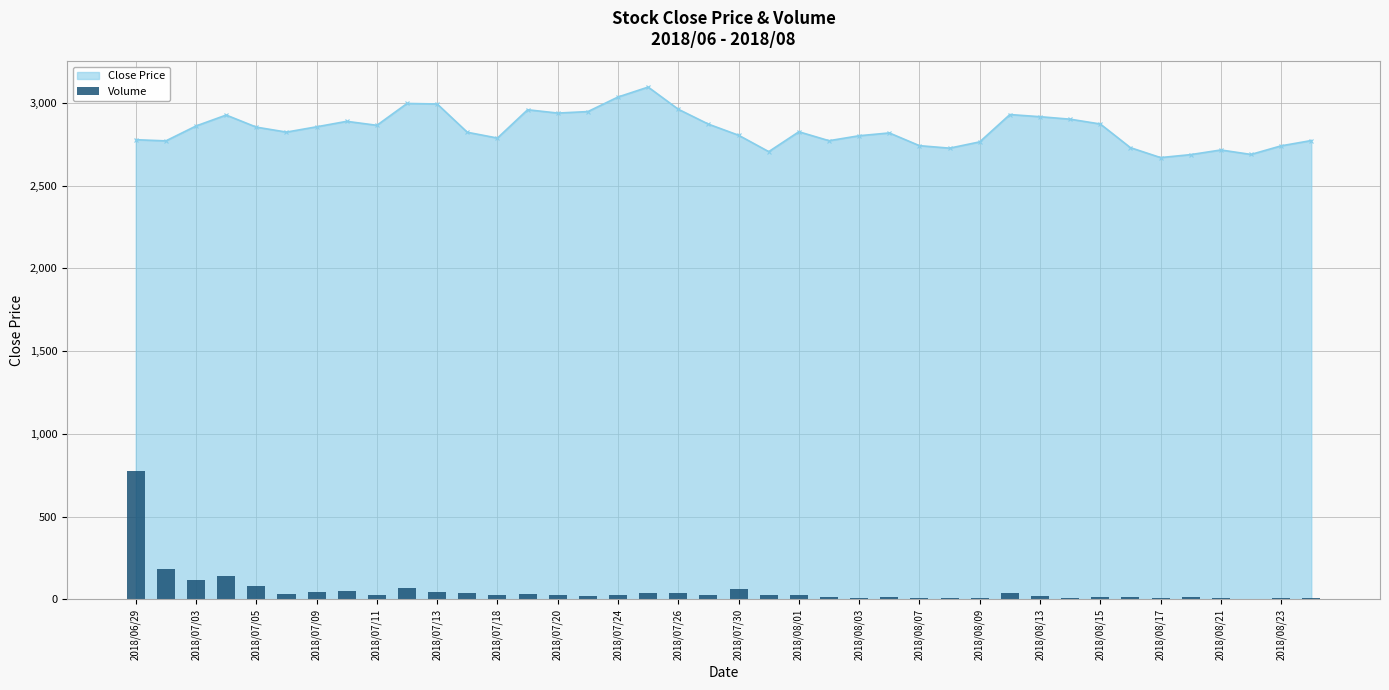

Does the chart contain any negative values?

No